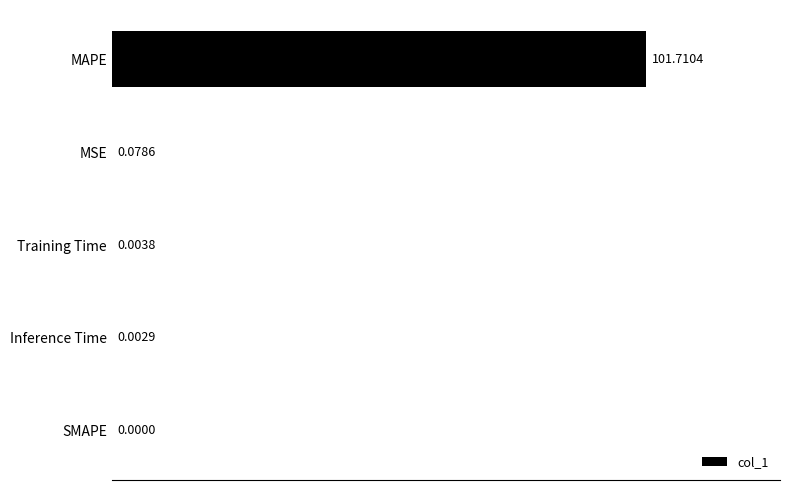

What is the sum of all values?

101.8